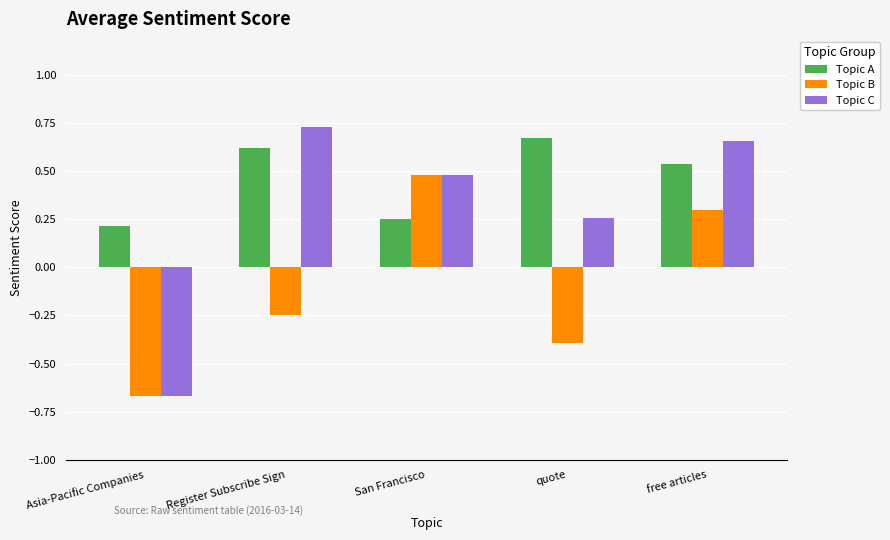

List the labels in order of Topic C value, smallest first.

Asia-Pacific Companies, quote, San Francisco, free articles, Register Subscribe Sign